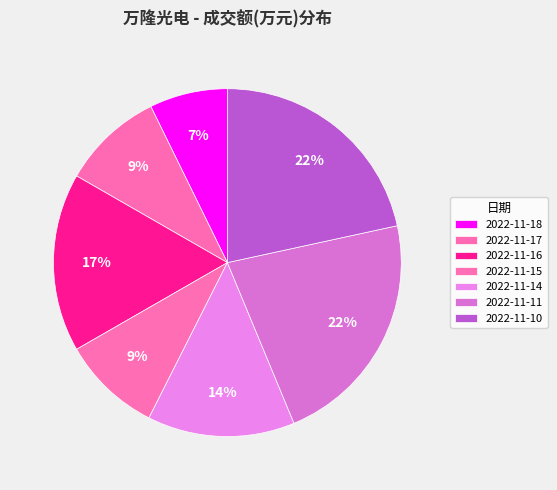

To the nearest percent, what is the difference between the 2022-11-15 and 2022-11-16 slice percentages?

7%